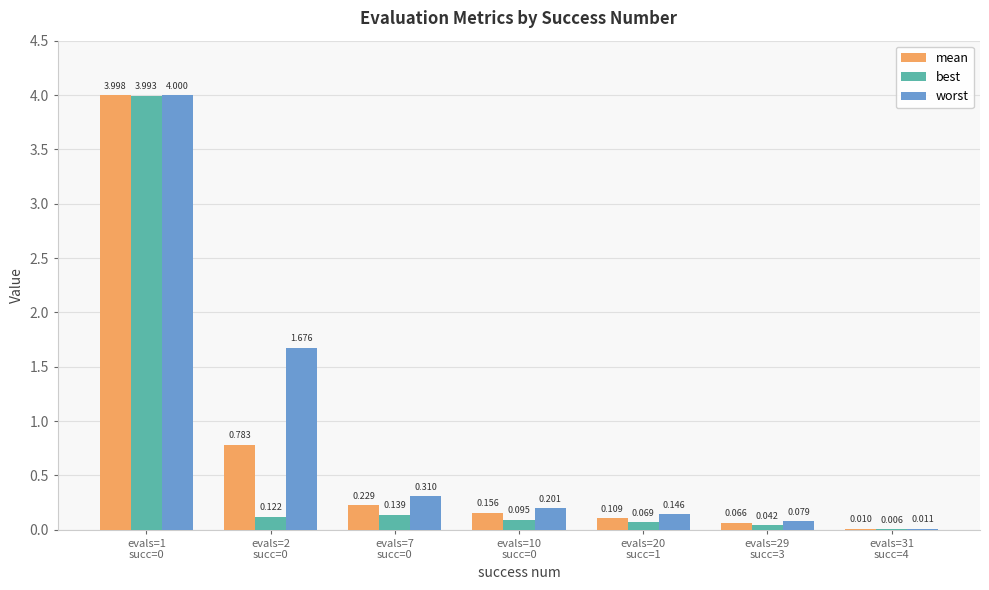

Which series has the largest total across all categories?

worst